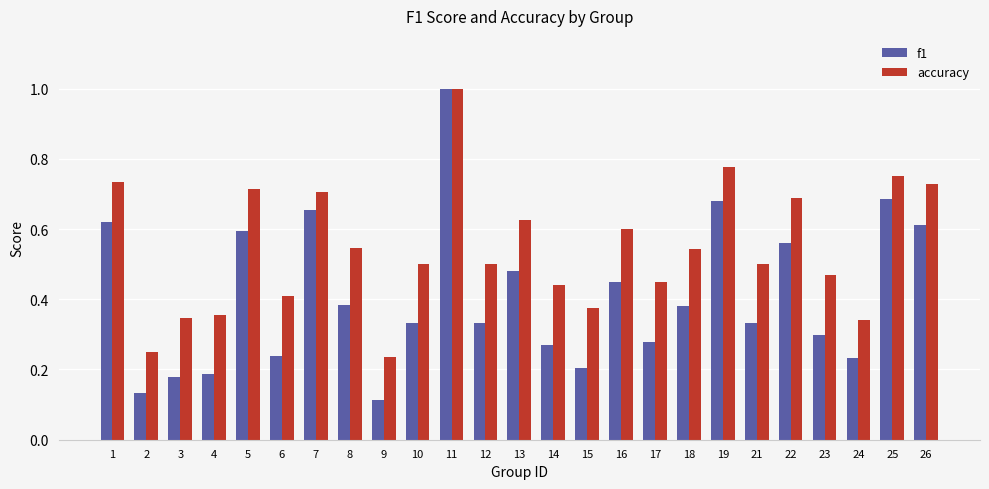

What is the total value across all series at 18?

0.9